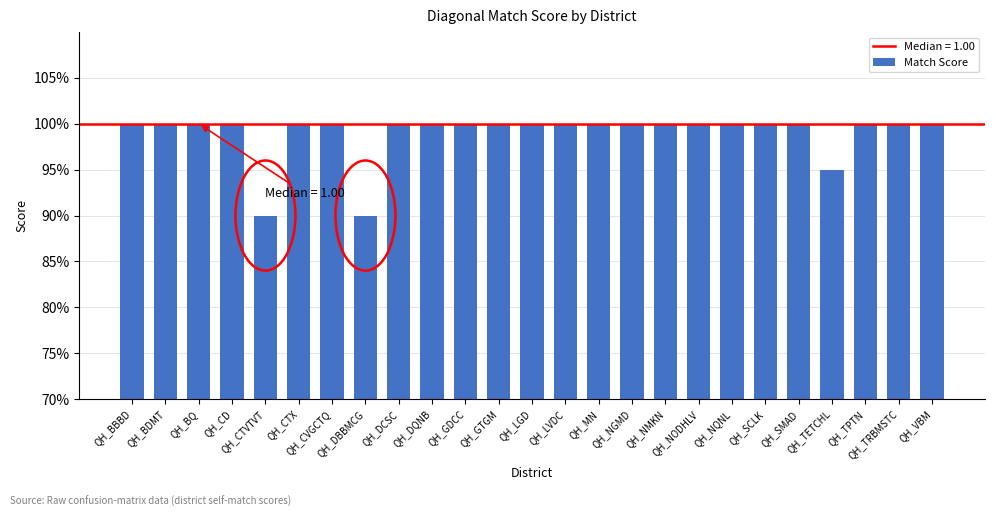

Reading left to right, list all the values displayed in this chart.

QH_BBBD=1.0	QH_BDMT=1.0	QH_BQ=1.0	QH_CD=1.0	QH_CTVTVT=0.9	QH_CTX=1.0	QH_CVGCTQ=1.0	QH_DBBMCG=0.9	QH_DCSC=1.0	QH_DQNB=1.0	QH_GDCC=1.0	QH_GTGM=1.0	QH_LGD=1.0	QH_LVDC=1.0	QH_MN=1.0	QH_NGMD=1.0	QH_NMKN=1.0	QH_NODHLV=1.0	QH_NQNL=1.0	QH_SCLK=1.0	QH_SMAD=1.0	QH_TETCHL=0.9	QH_TPTN=1.0	QH_TRBMSTC=1.0	QH_VBM=1.0